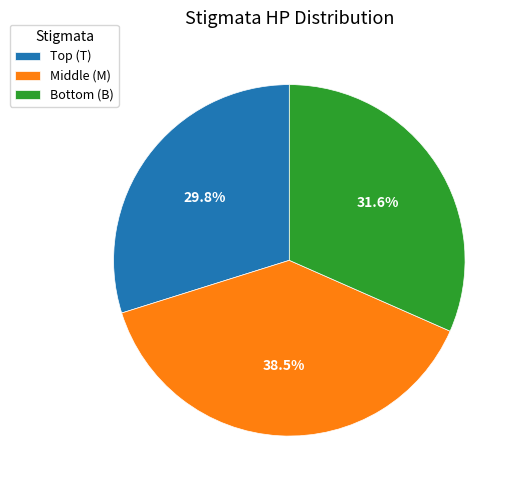

What portion of the pie excludes Middle (M)?

61.5%